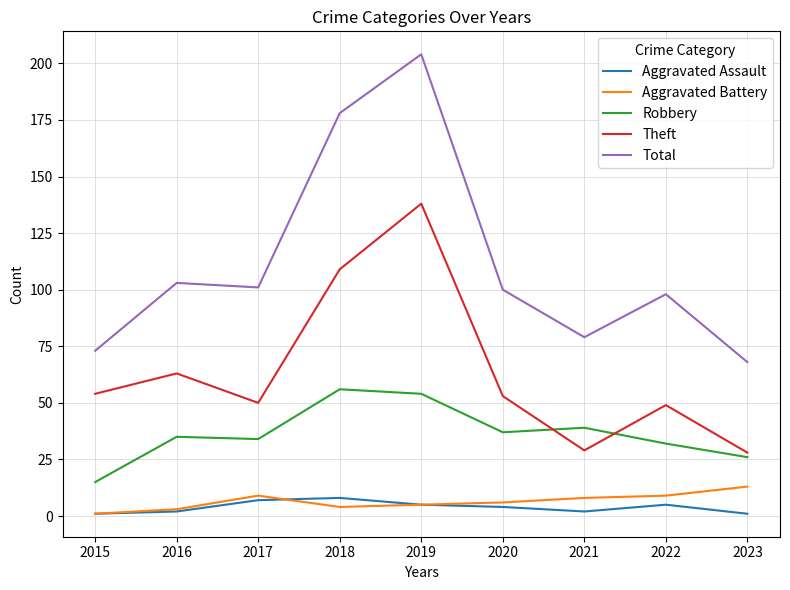

Reading left to right, list all the values displayed in this chart.

Aggravated Assault: 1	2	7	8	5	4	2	5	1
Aggravated Battery: 1	3	9	4	5	6	8	9	13
Robbery: 15	35	34	56	54	37	39	32	26
Theft: 54	63	50	109	138	53	29	49	28
Total: 73	103	101	178	204	100	79	98	68